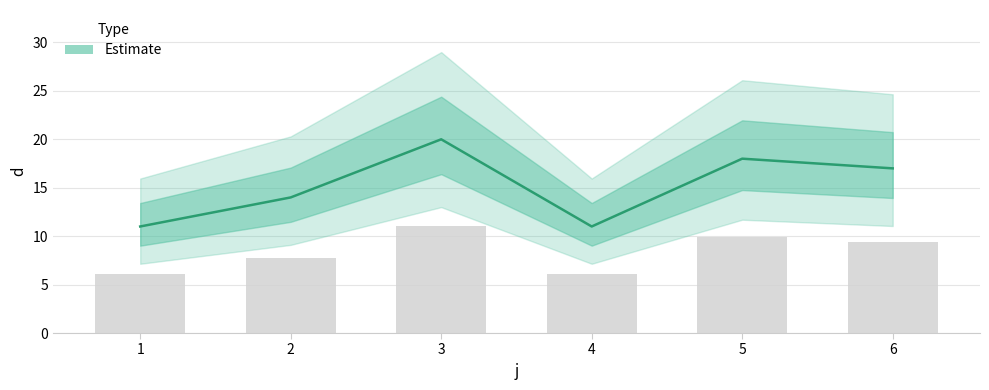

The chart shows a value of 30 at 3. True or false?

False